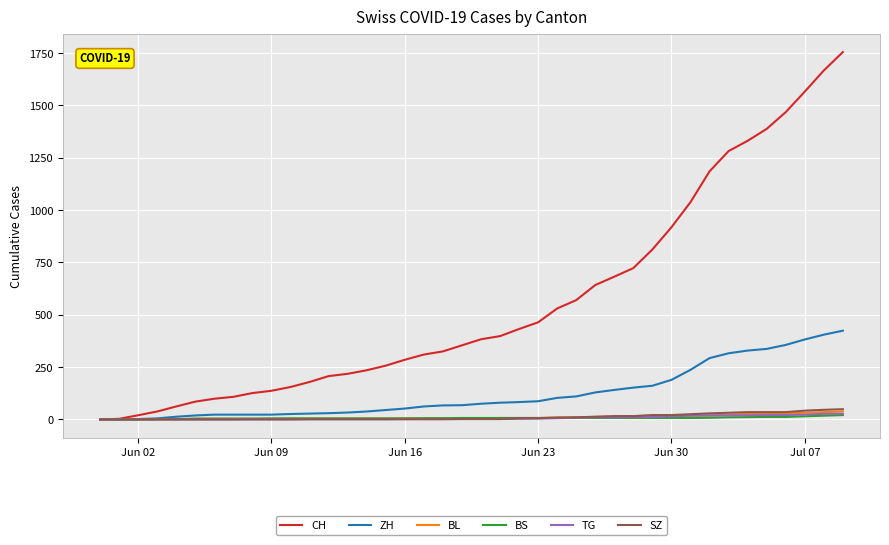

Which series has the largest total across all categories?

CH